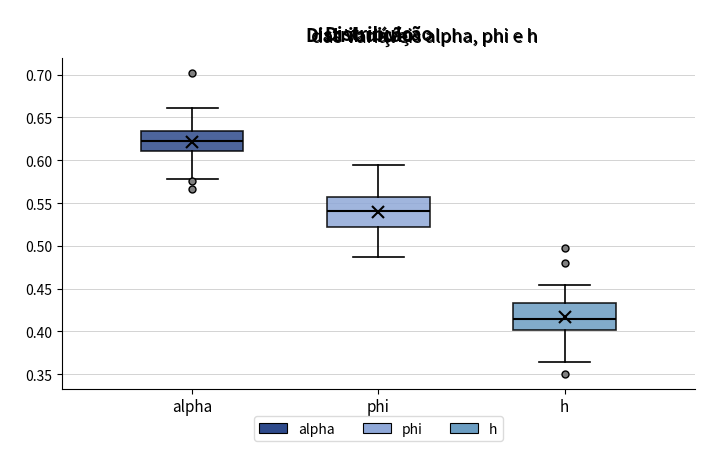

Where does the median line of the box for h sit on the y-axis? The values are not printed on the chart, so give them approximately, as read against the axis.

0.415